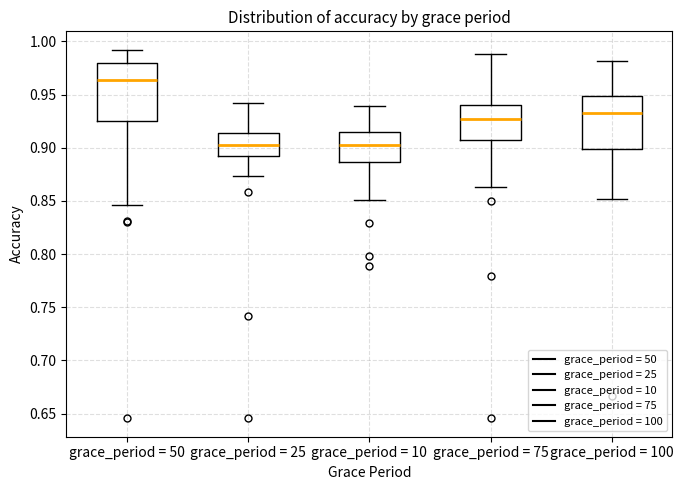

Which box is the tallest, from its lower edge to its upper edge?

grace_period = 50